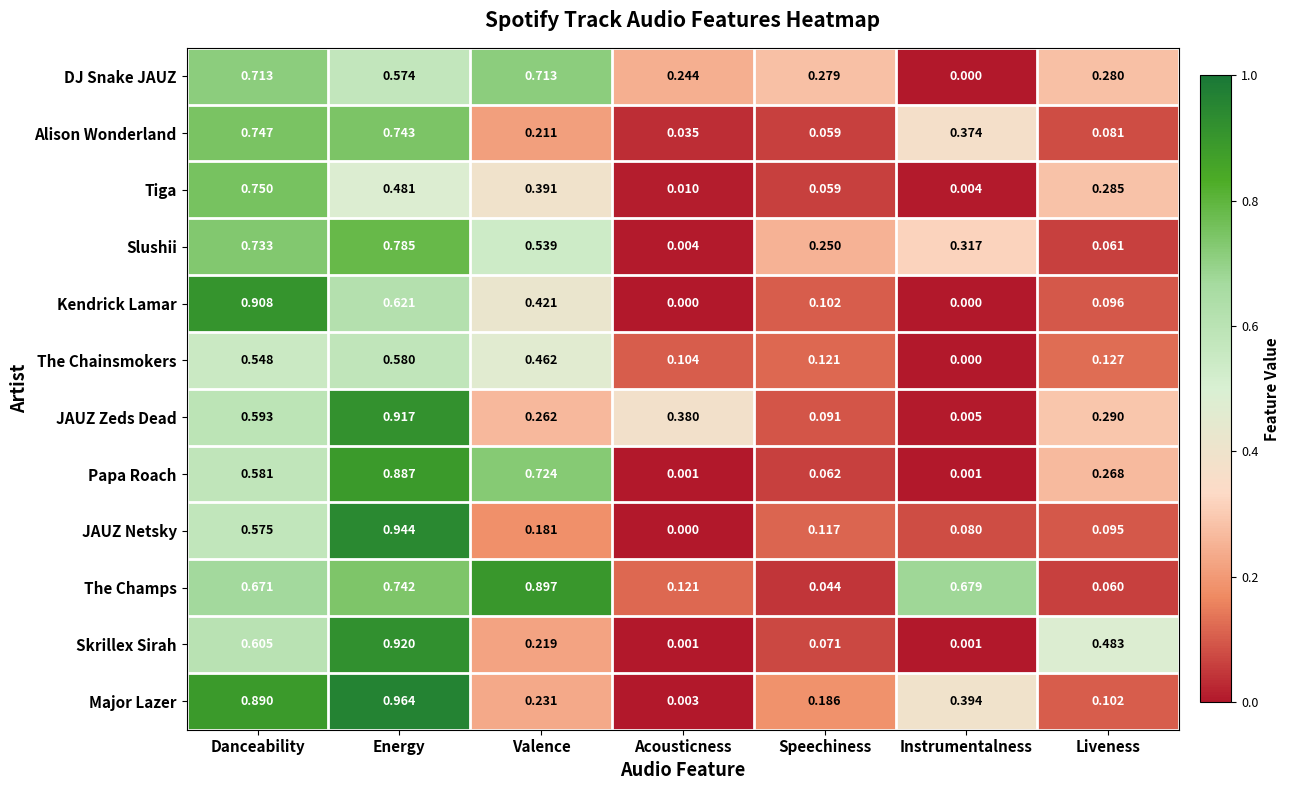

At which label does The Champs reach its minimum?

Speechiness